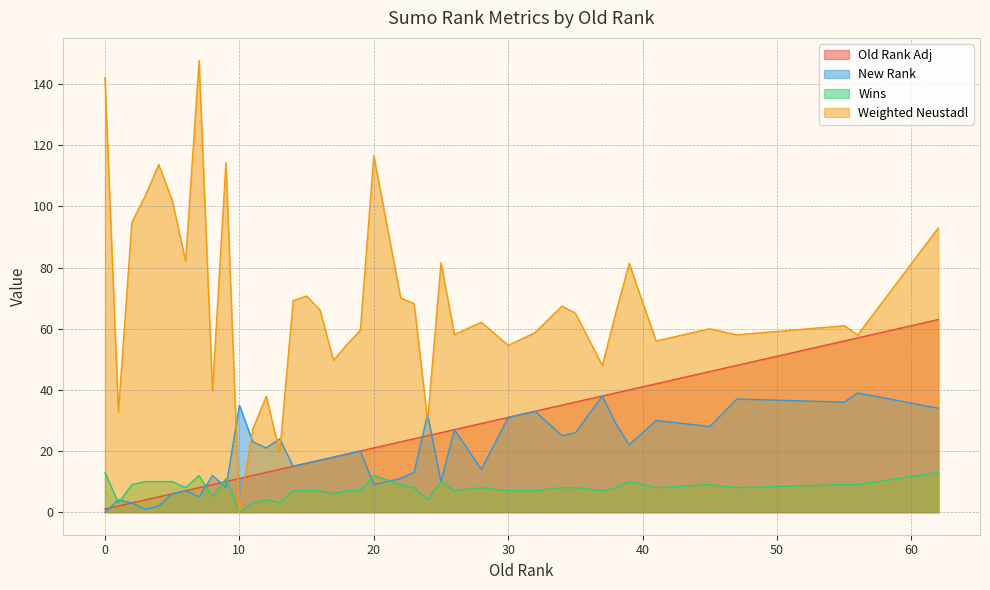

True or false: Weighted Neustadl has more than 1 points higher than both neighbors.

True